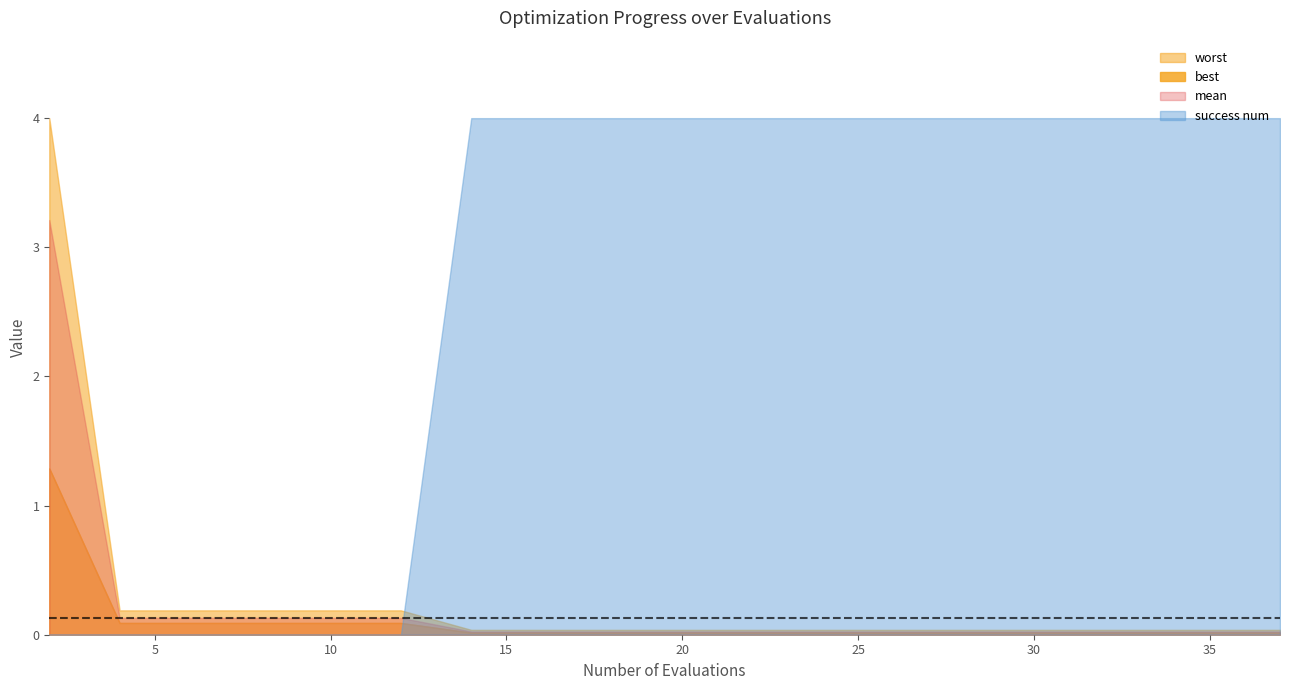

Count the success num values in the range 0 to 4.

20